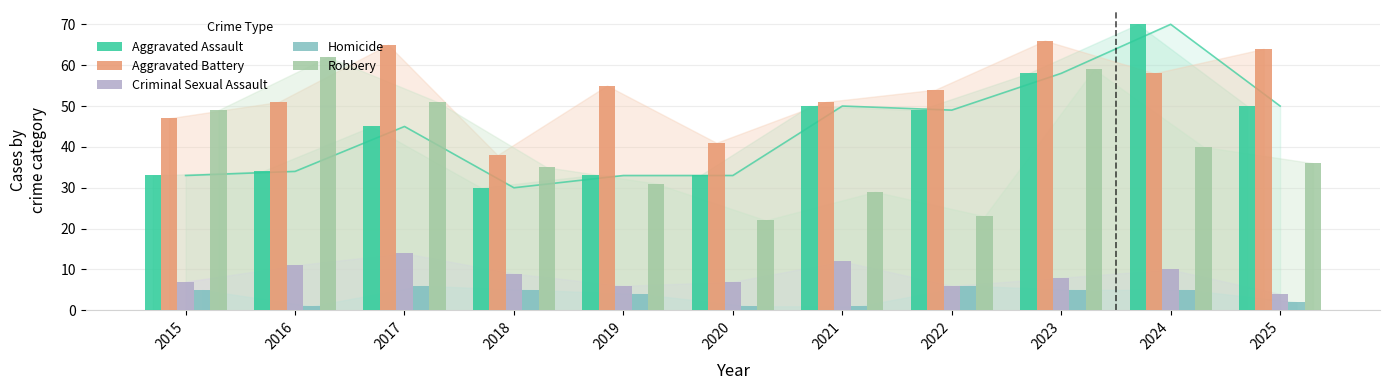

At which label is Aggravated Assault closest to 50?

2021